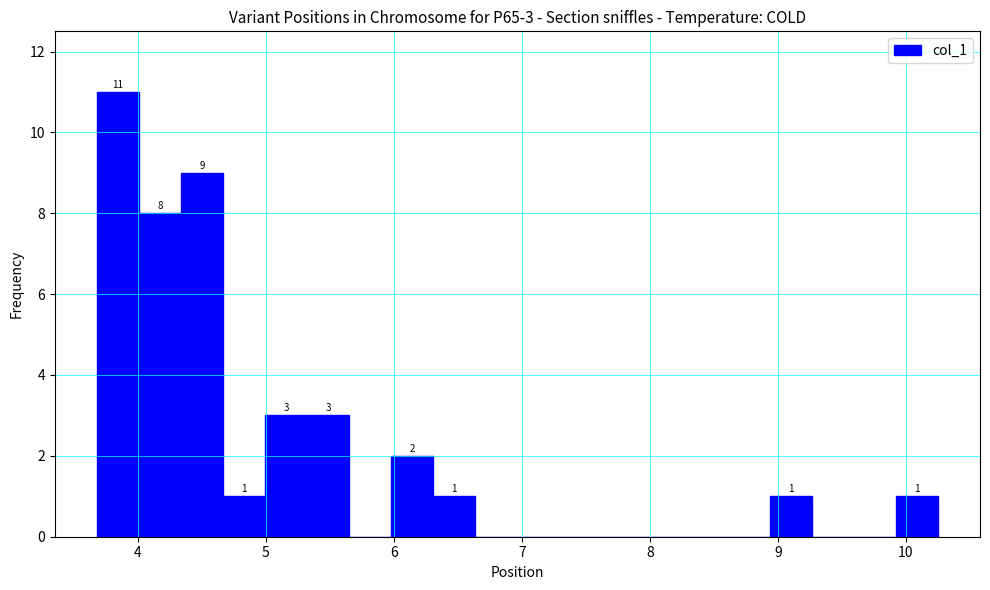

Around what value on the x-axis is the tallest bar? Give the approximate position of its centre, as read against the axis.

3.8